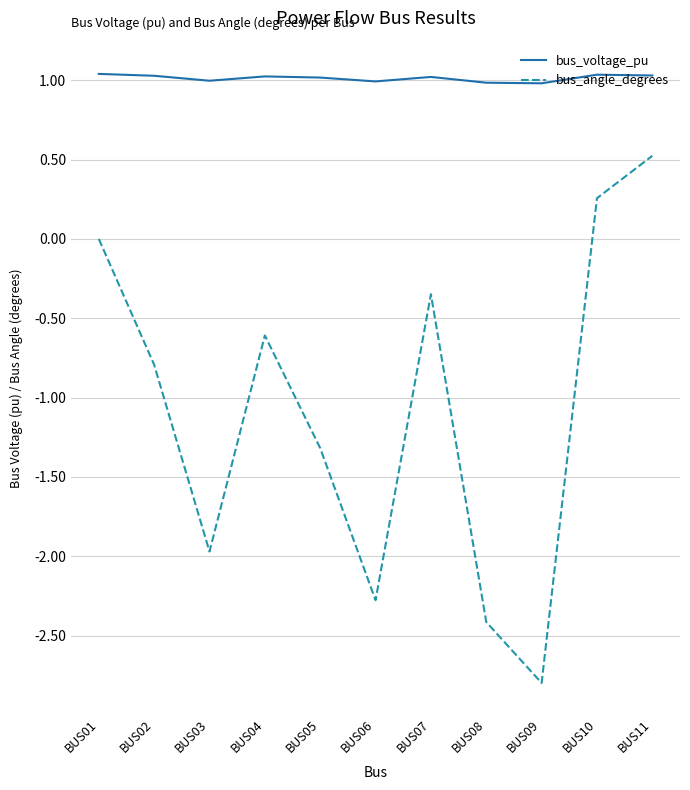

What is the minimum value for bus_angle_degrees?

-2.8